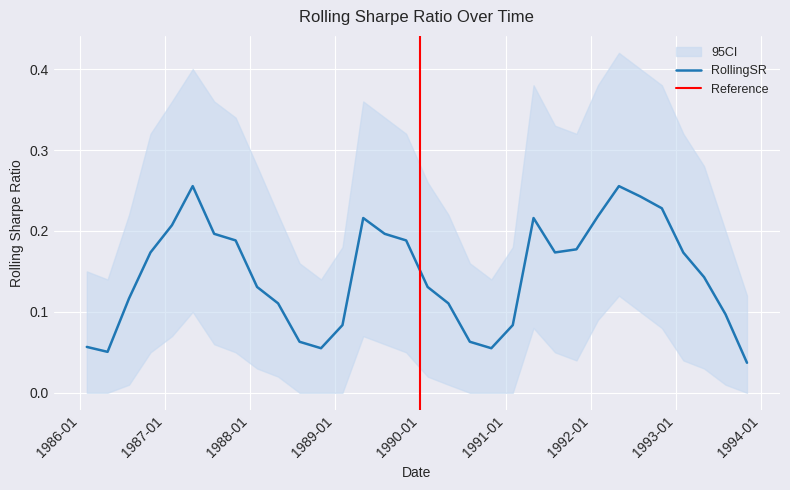

Which category has the highest value across all series?

1987-05-01